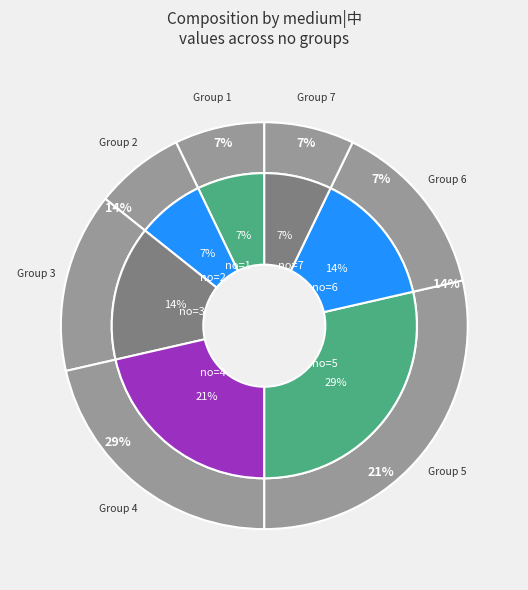

What portion of the pie excludes 5?

71.4%